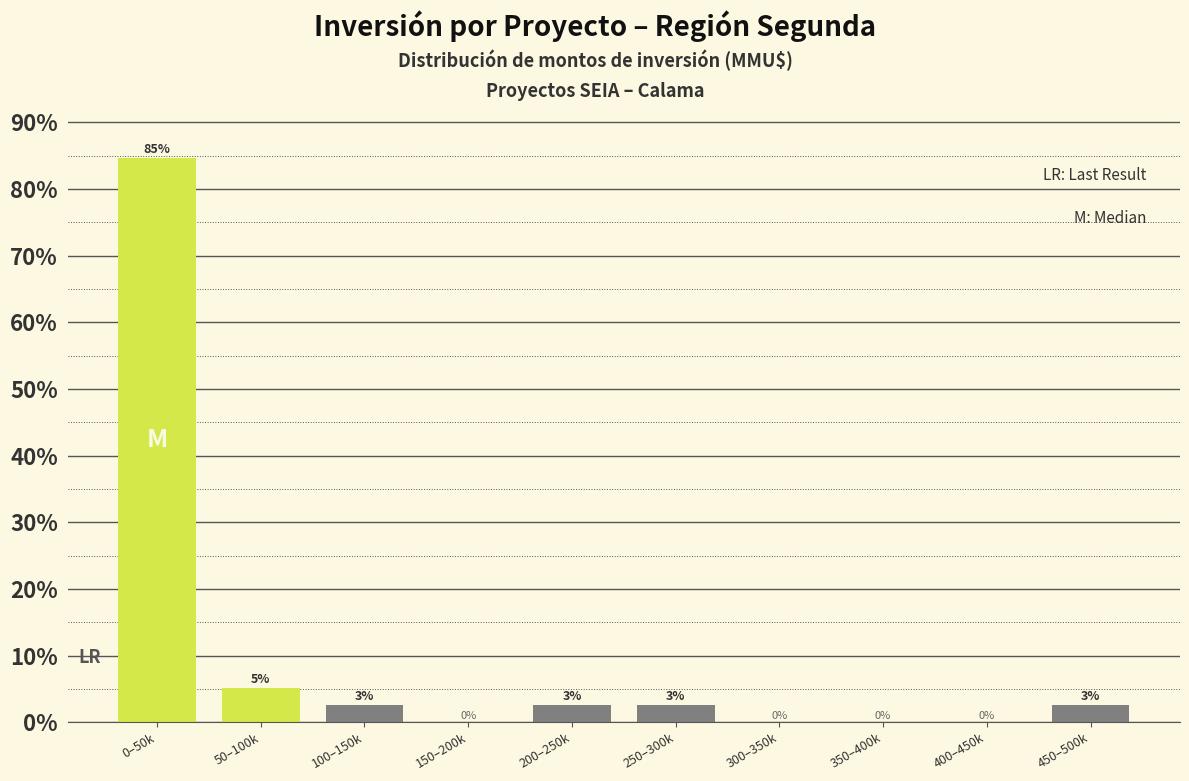

Which has a higher value, 50–100k or 200–250k?

50–100k